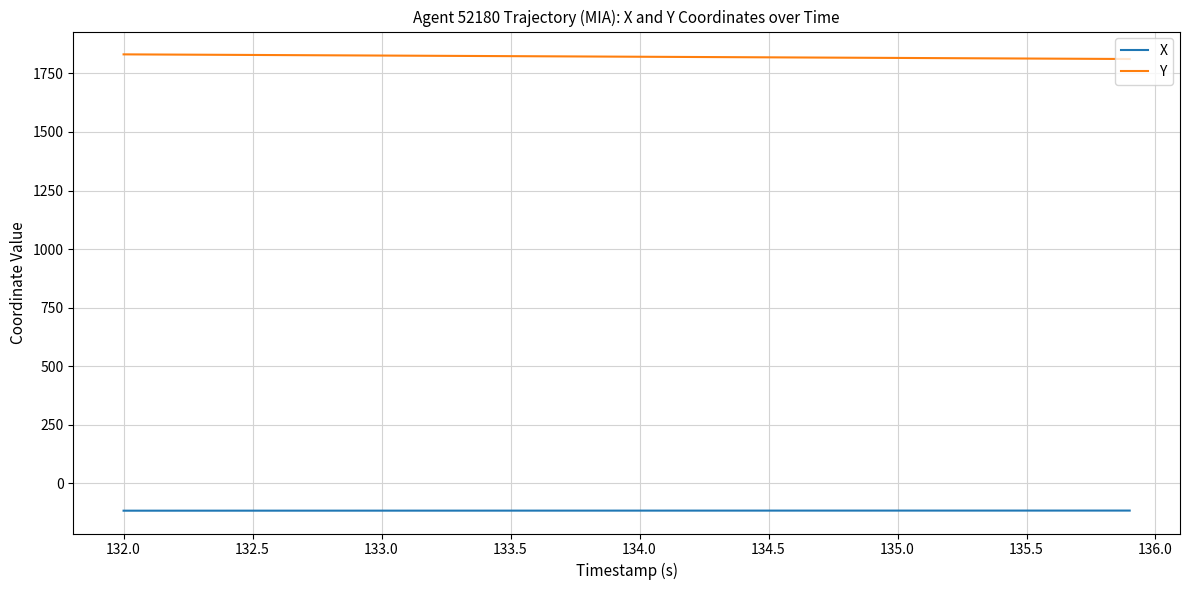

How many lines are shown in the chart?

2